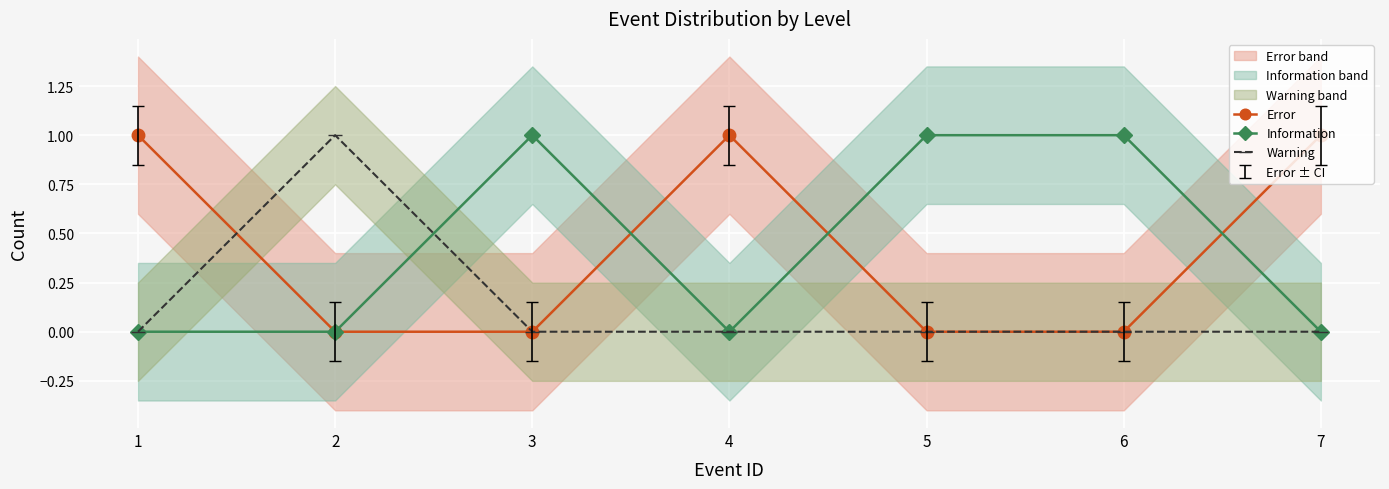

What is the difference between the Error values at 3 and 4?

1